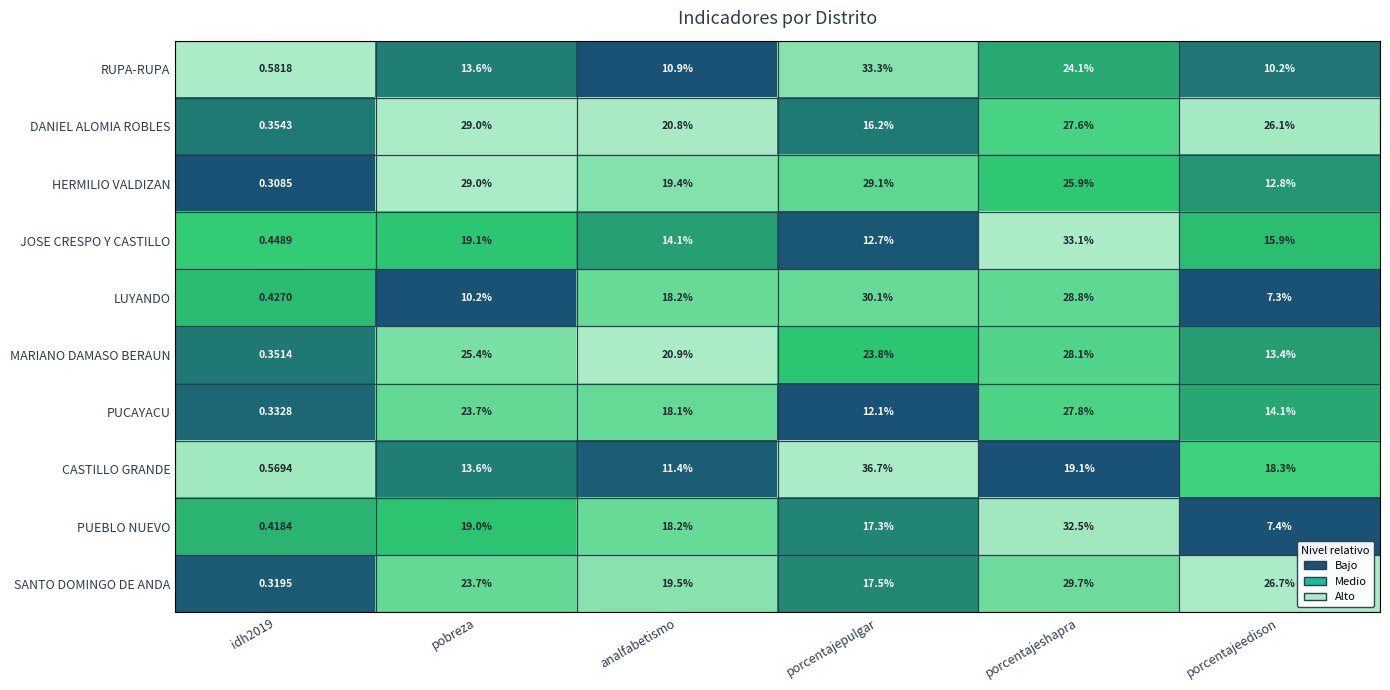

Where does the PUEBLO NUEVO series first go above 18?

pobreza